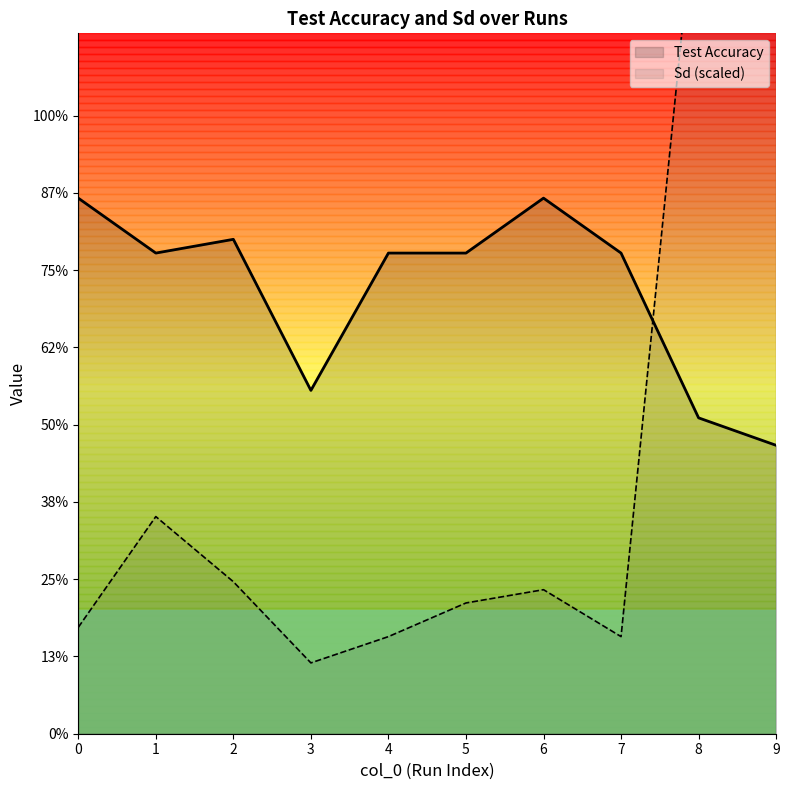

At how many categories does at least one series exceed 0?

10